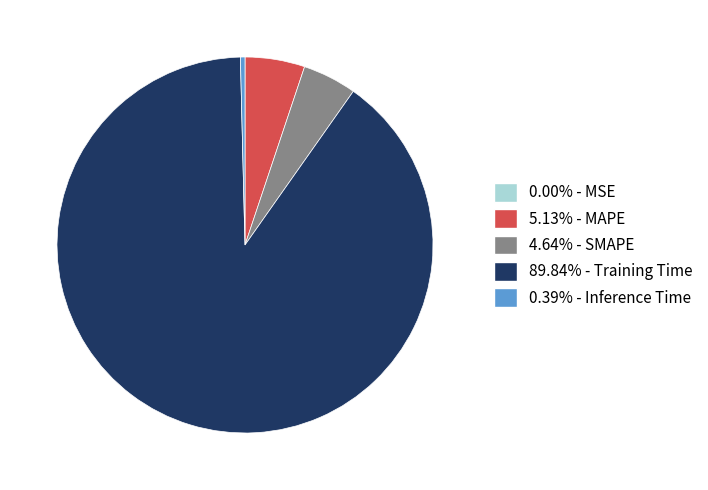

Is there any slice that represents more than half of the pie?

Yes